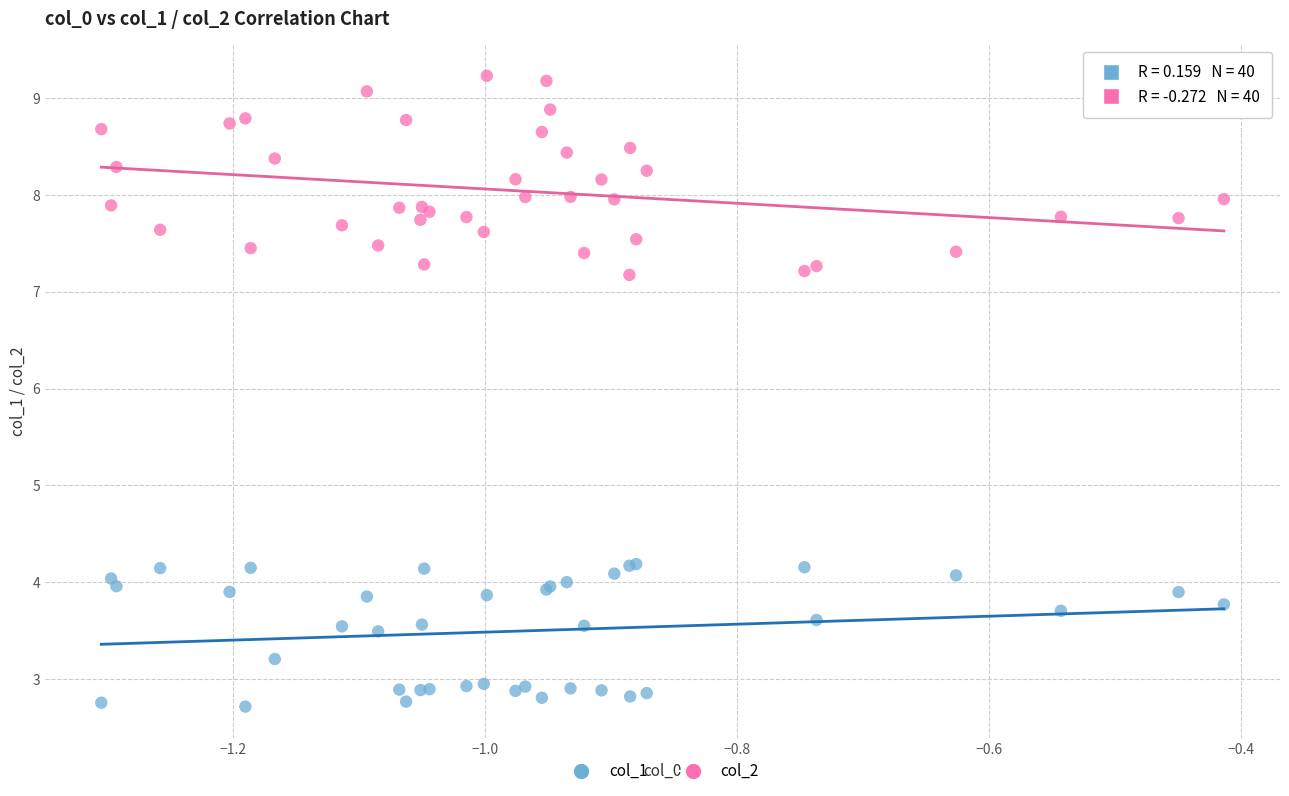

What are all the series names shown in the legend?

col_1, col_2